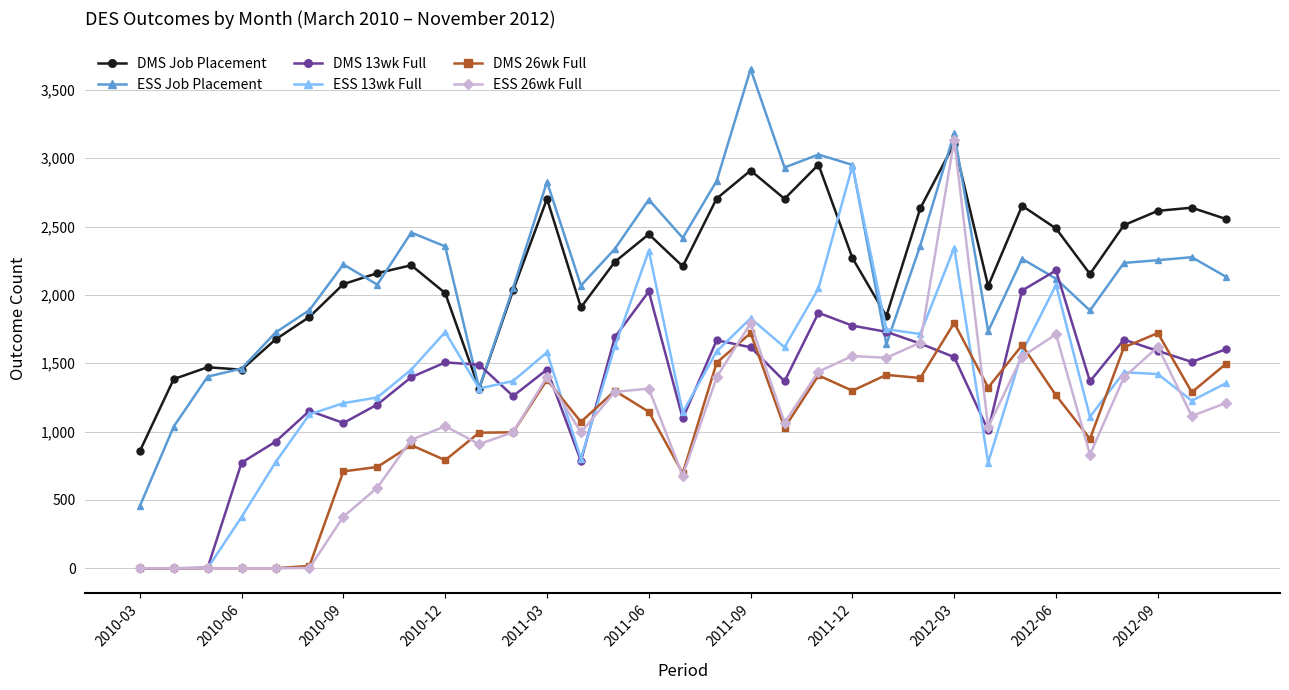

What is the maximum value shown in the chart?

3652